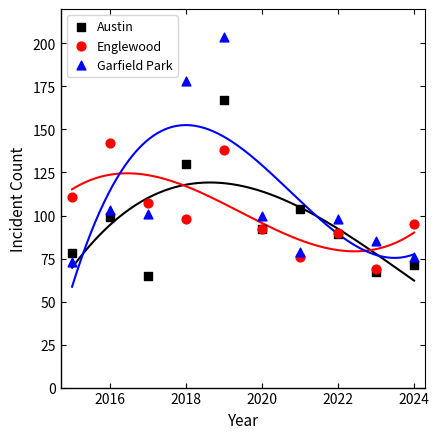

In the Austin series, what Y value is closest to 116?

104